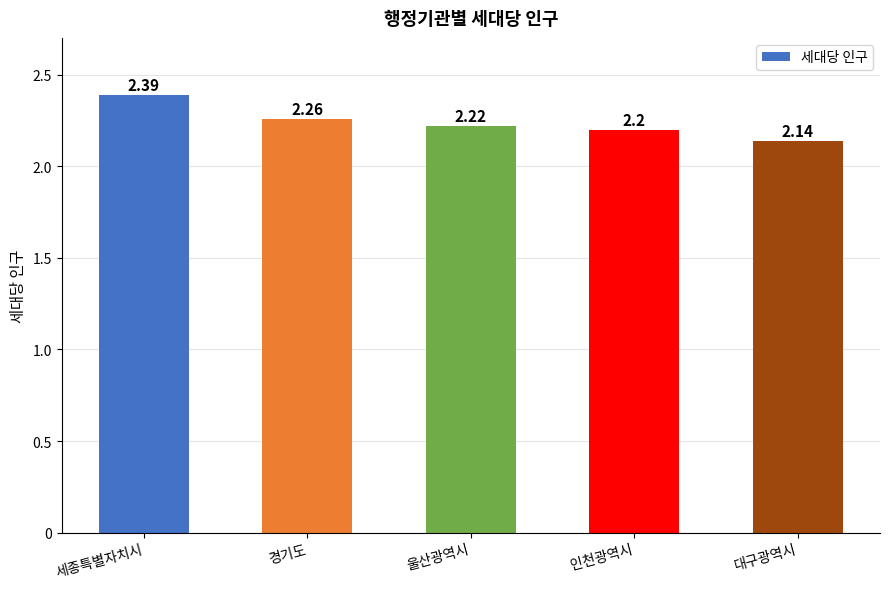

Is it true that the value at 대구광역시 is 3.6?

False